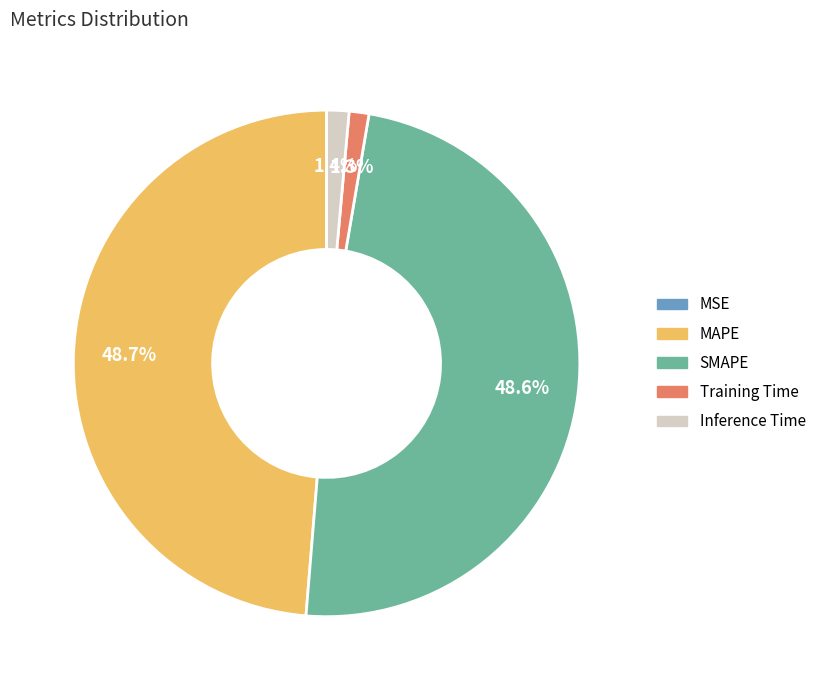

What percentage is the Training Time slice, to the nearest percent?

1%